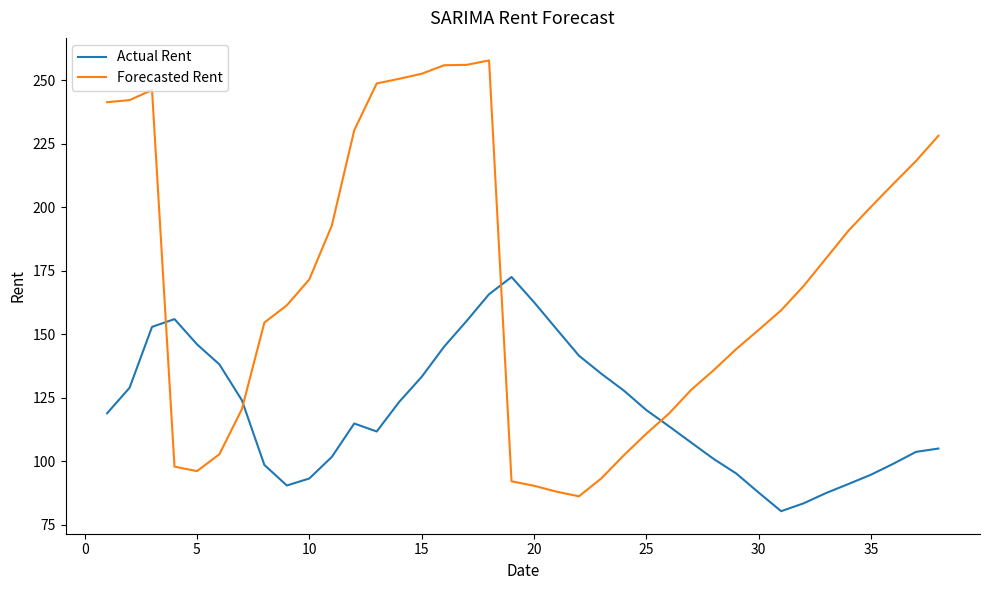

List the series in order of their overall mean, highest first.

Forecasted Rent, Actual Rent